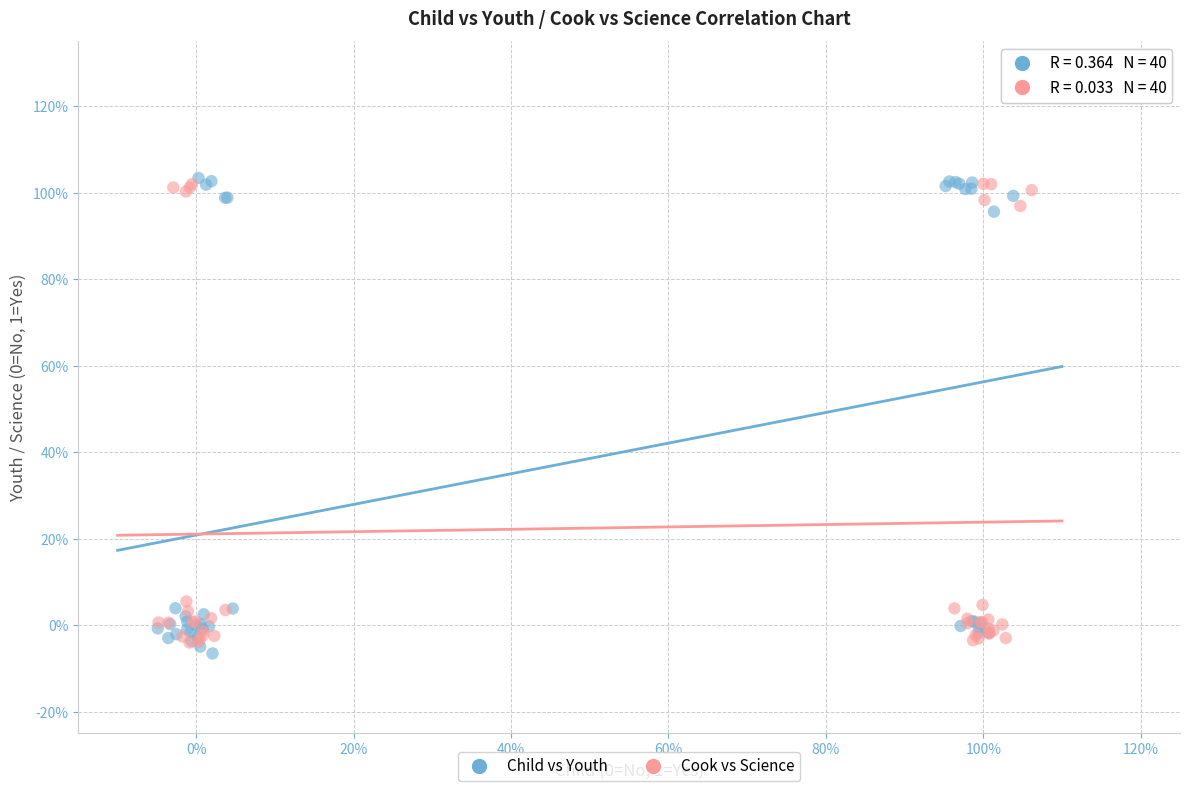

Which series has the largest Y range (max minus min)?

Child vs Youth